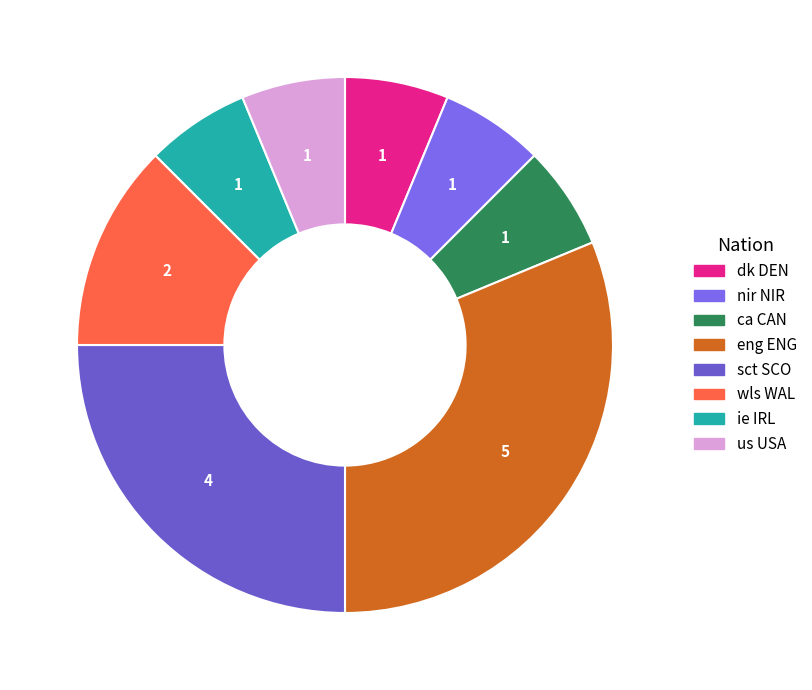

What is the smallest slice in the pie chart?

dk DEN